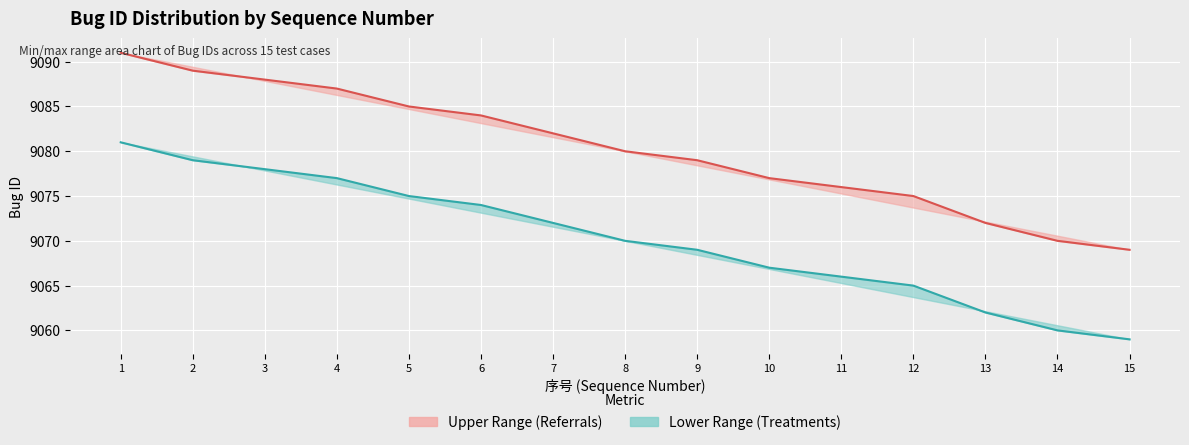

True or false: Bug ID -10 (Treatments) and Bug ID (Referrals) intersect in this chart.

False